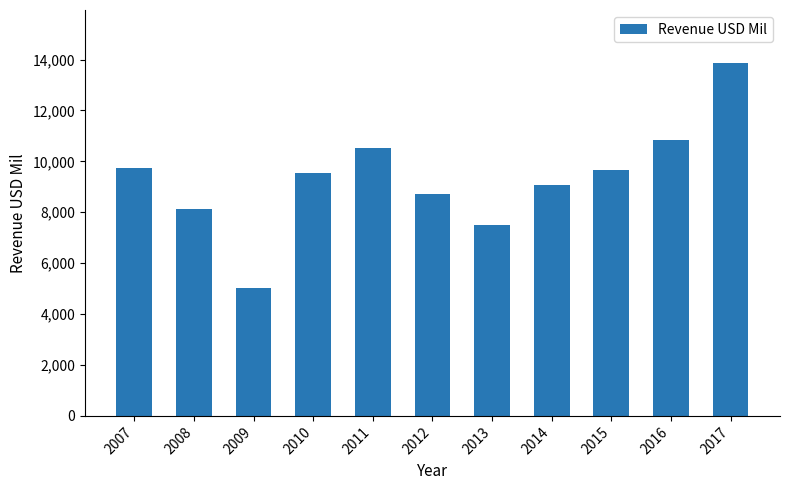

What is the value of the 11th bar from the left?

13865